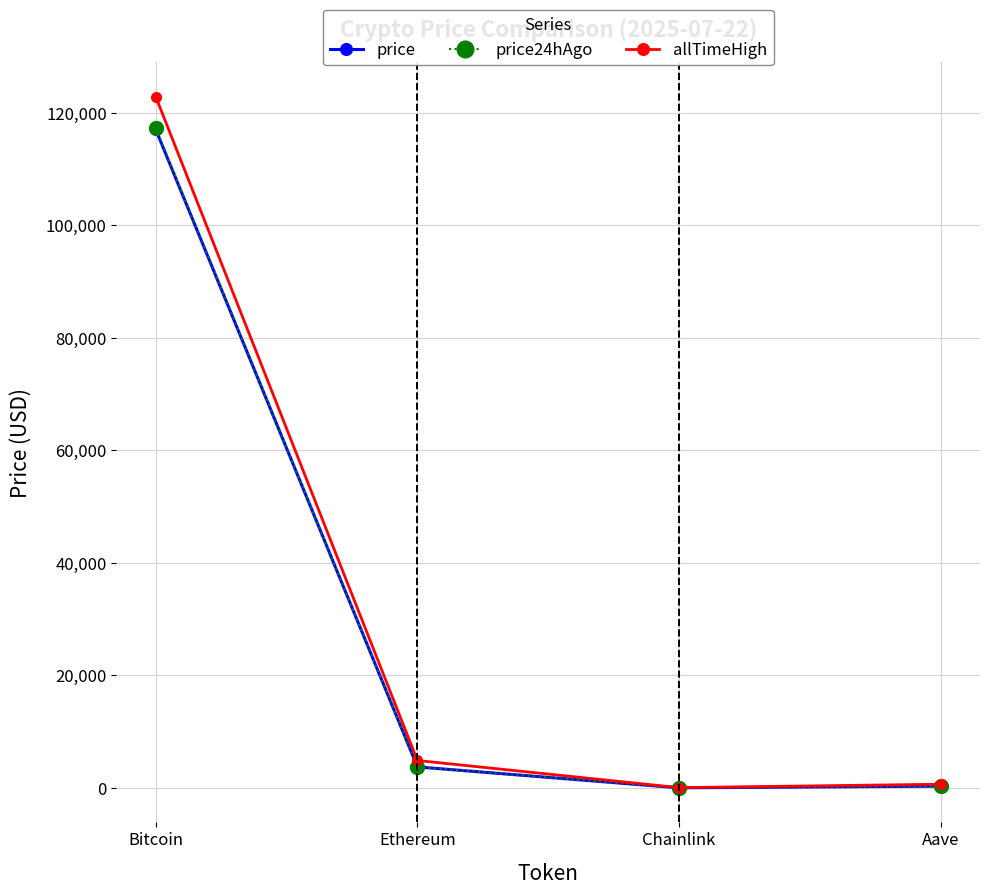

True or false: price24hAgo has more than 1 points higher than both neighbors.

False